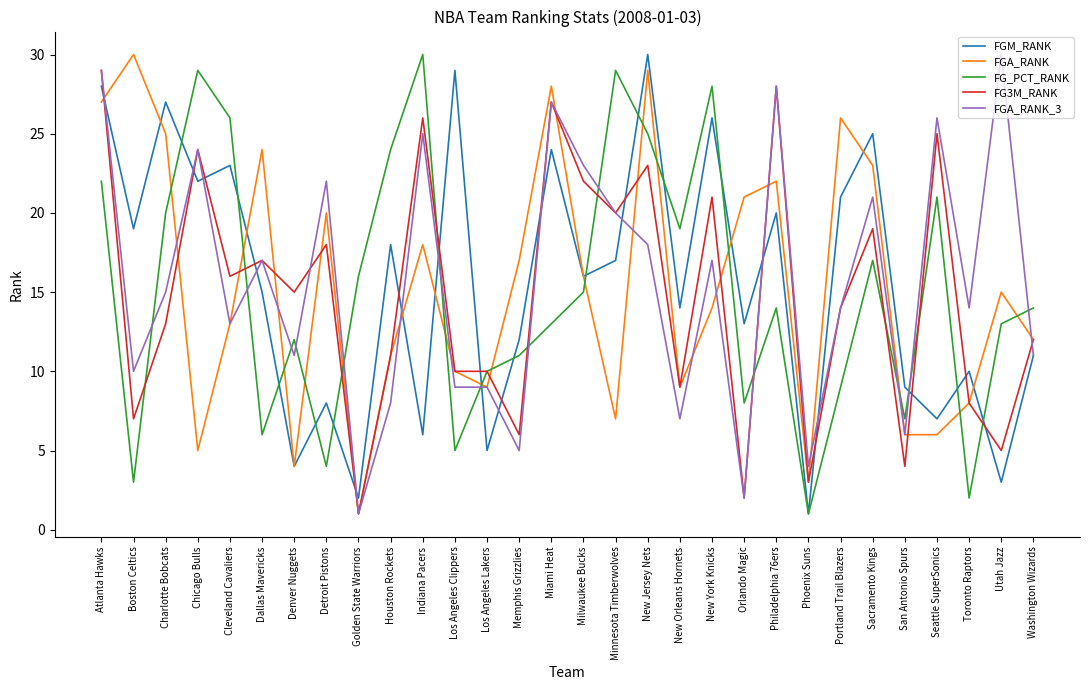

Reading left to right, list all the values displayed in this chart.

FGM_RANK: 28	19	27	22	23	15	4	8	2	18	6	29	5	12	24	16	17	30	14	26	13	20	1	21	25	9	7	10	3	11
FGA_RANK: 27	30	25	5	13	24	4	20	1	11	18	10	9	17	28	16	7	29	9	14	21	22	3	26	23	6	6	8	15	12
FG_PCT_RANK: 22	3	20	29	26	6	12	4	16	24	30	5	10	11	13	15	29	25	19	28	8	14	1	9	17	7	21	2	13	14
FG3M_RANK: 29	7	13	24	16	17	15	18	1	11	26	10	10	6	27	22	20	23	9	21	2	28	3	14	19	4	25	8	5	12
FGA_RANK_3: 29	10	15	24	13	17	11	22	1	8	25	9	9	5	27	23	20	18	7	17	2	28	4	14	21	6	26	14	30	11